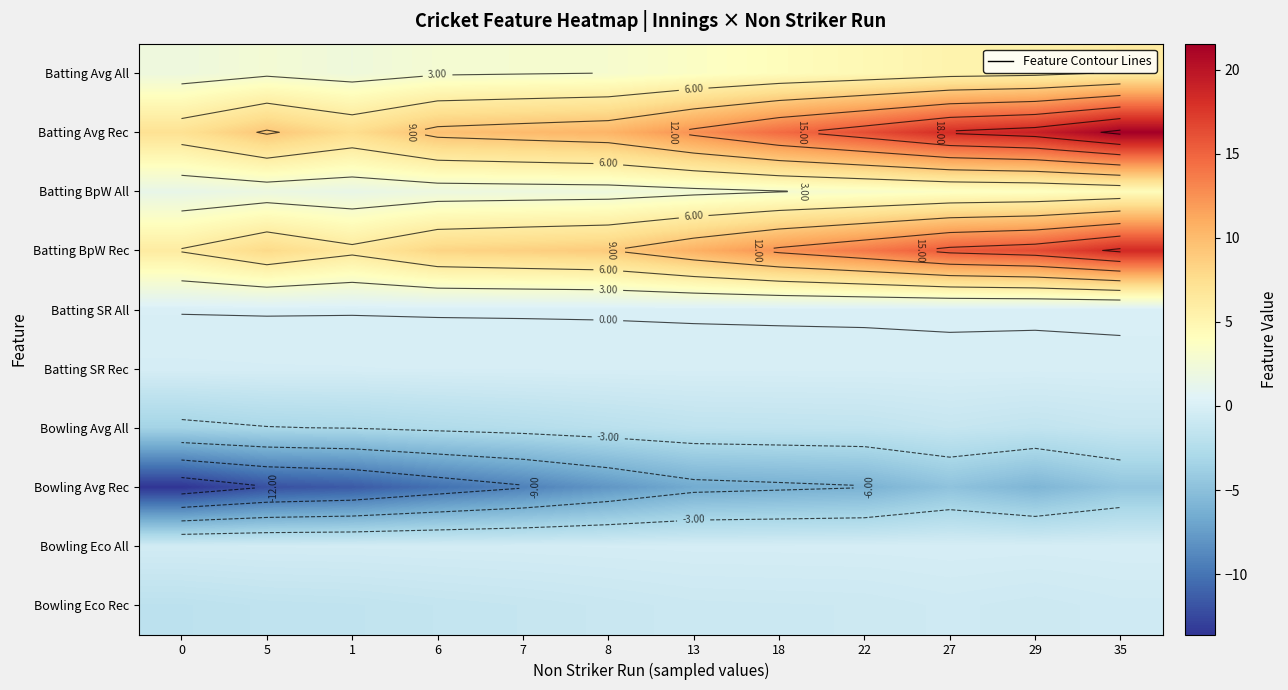

True or false: Batting Avg Rec has a value of 19.1 at 29.

True